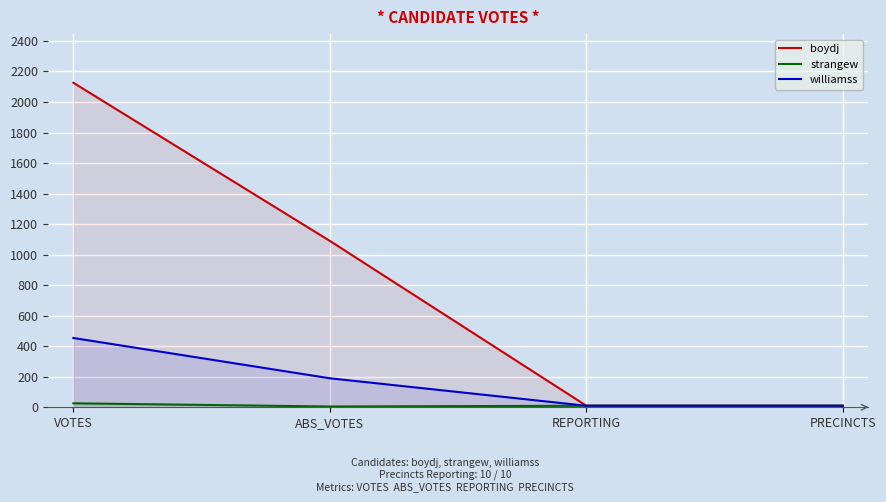

Is the value of strangew at REPORTING greater than the value of boydj at VOTES?

No